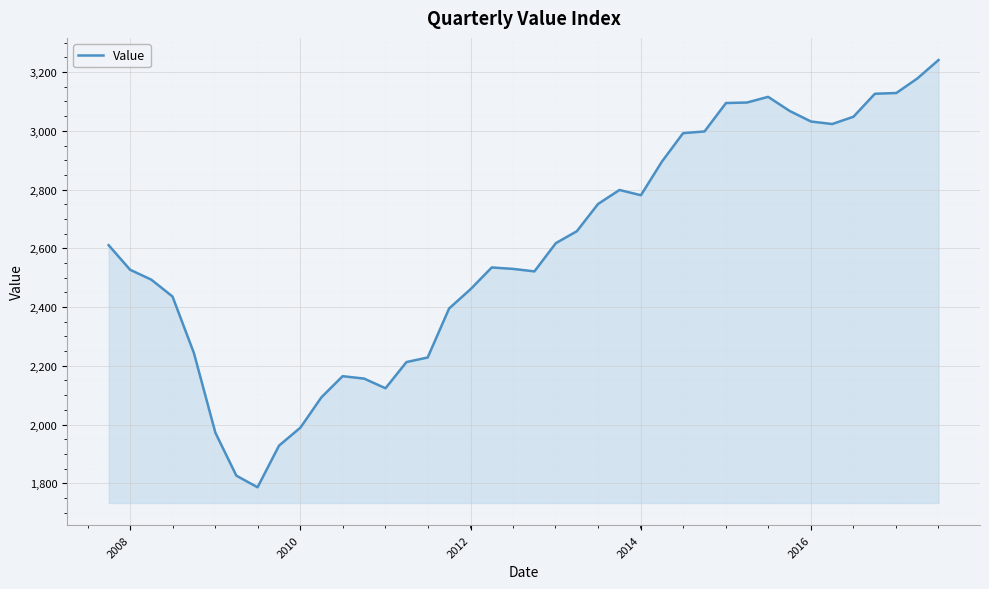

What is the greatest value displayed?

3241.0